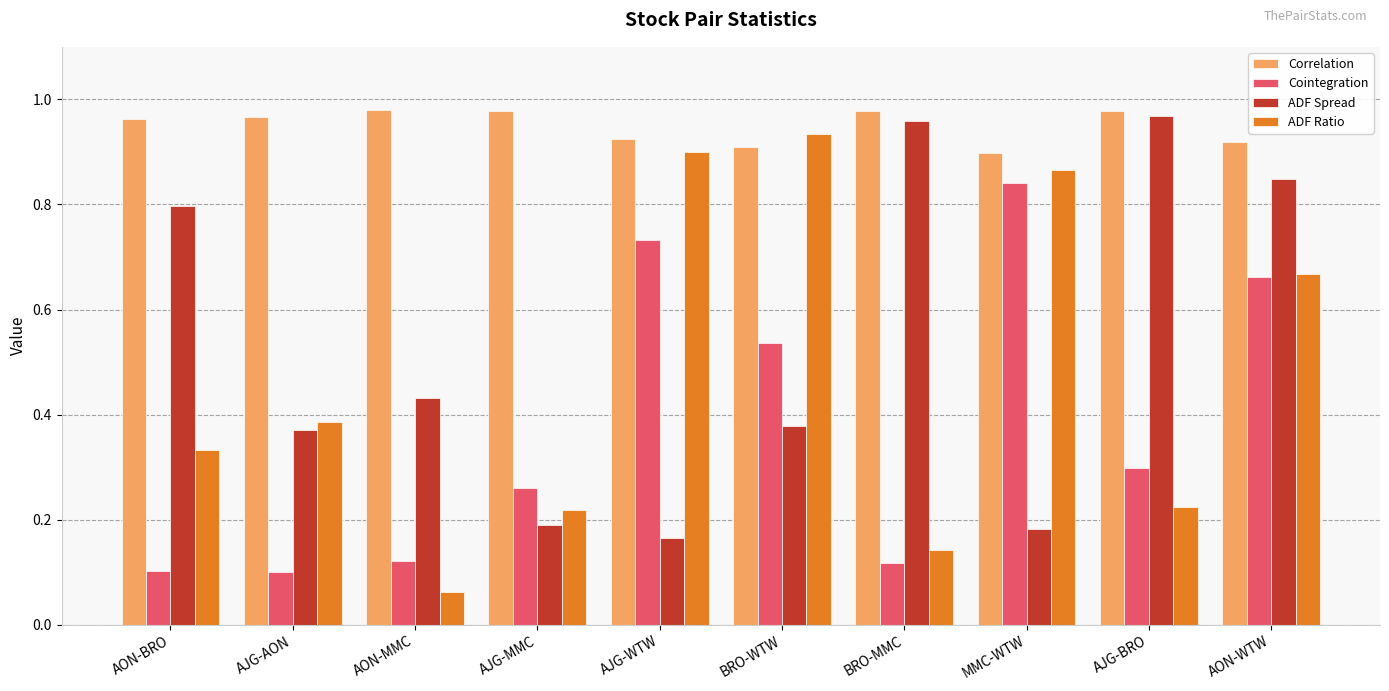

Is the value of Correlation at AJG-BRO greater than the value of ADF Ratio at AJG-BRO?

Yes